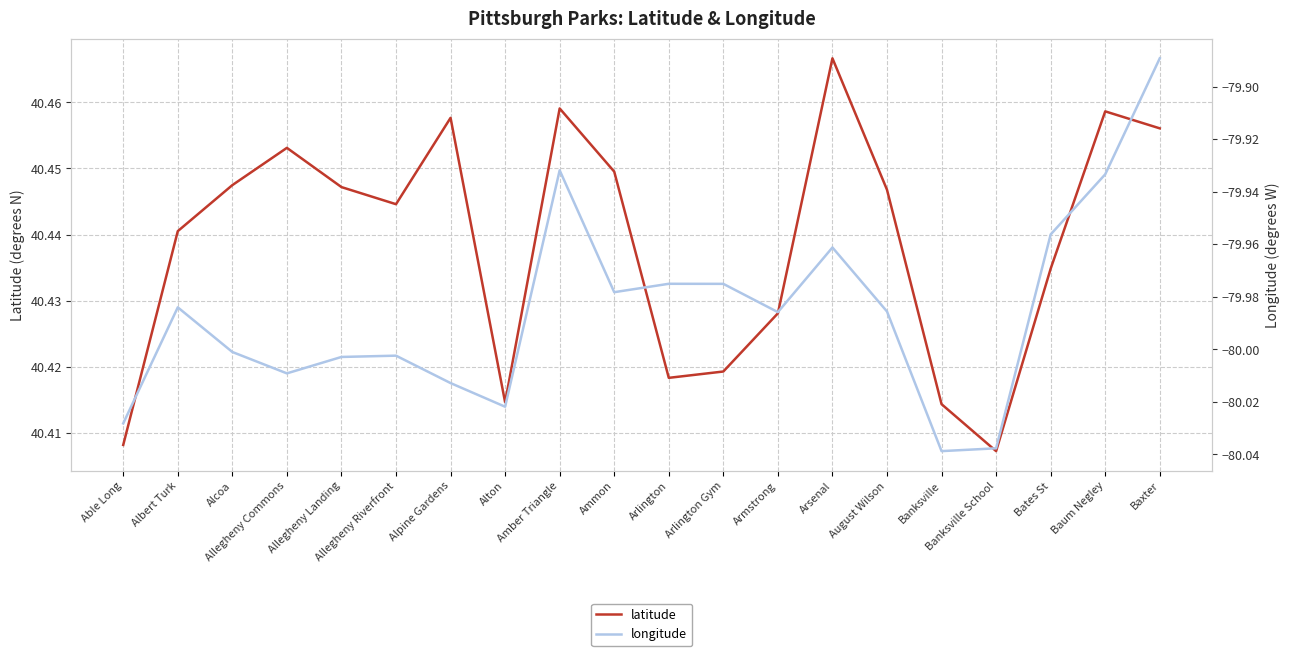

List the series in order of their overall mean, highest first.

latitude, longitude